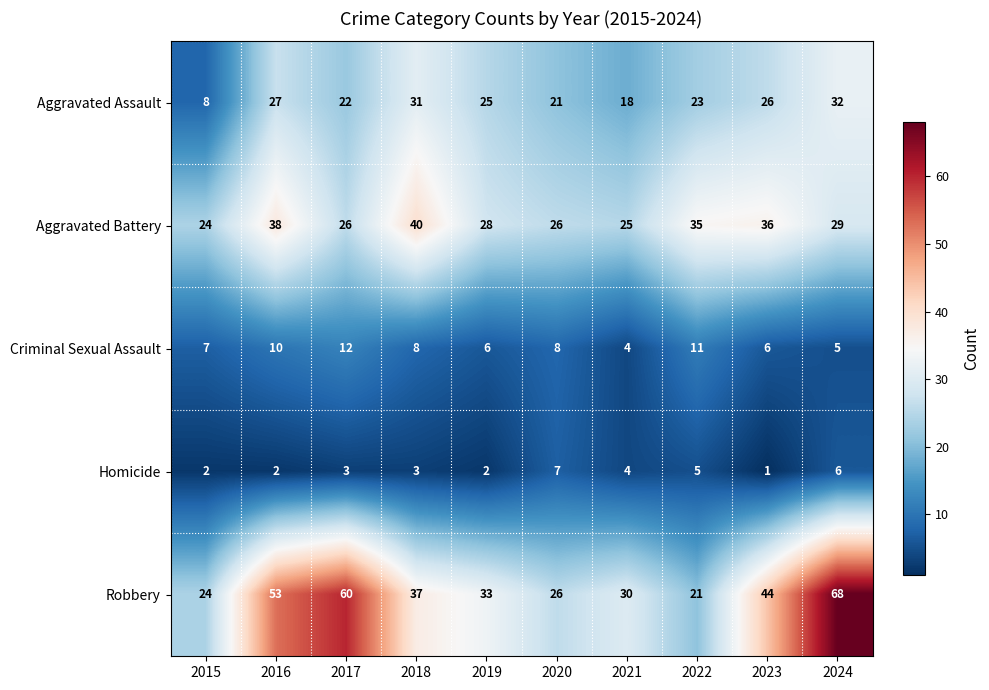

Where does the Criminal Sexual Assault series first go above 8?

2016